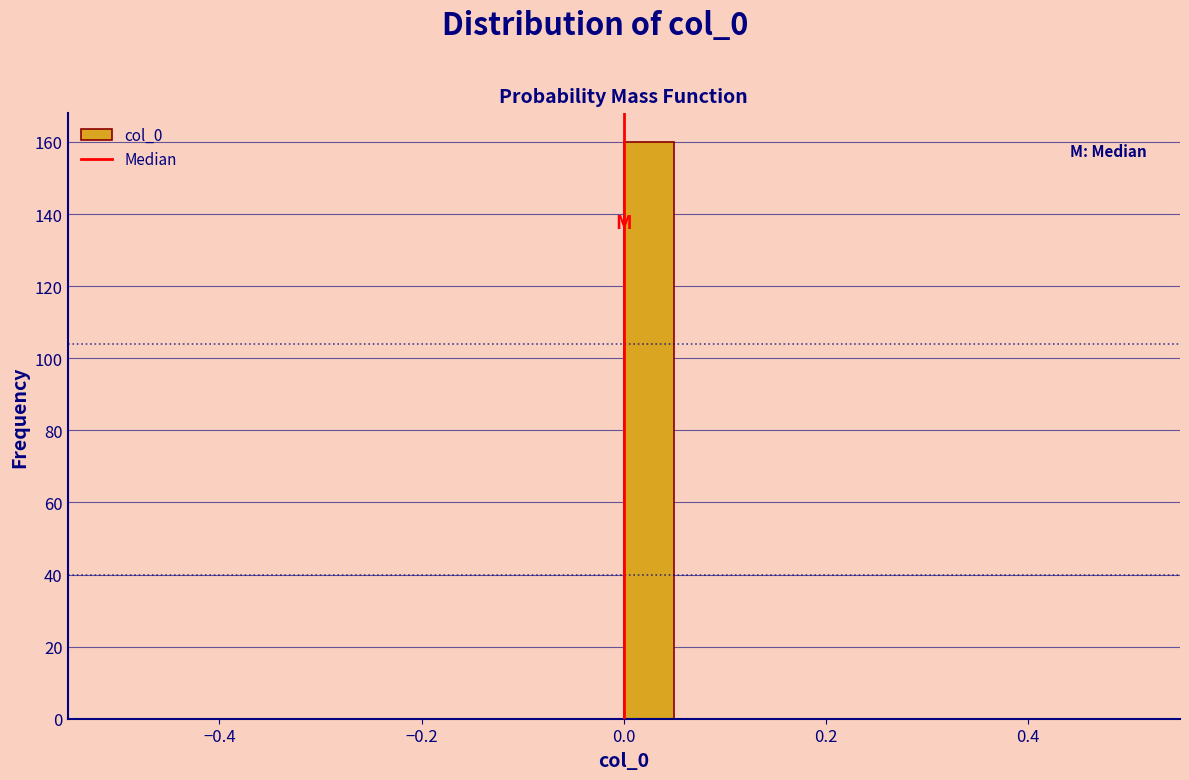

Read against the x-axis, roughly where is the centre of the tallest bar?

0.02